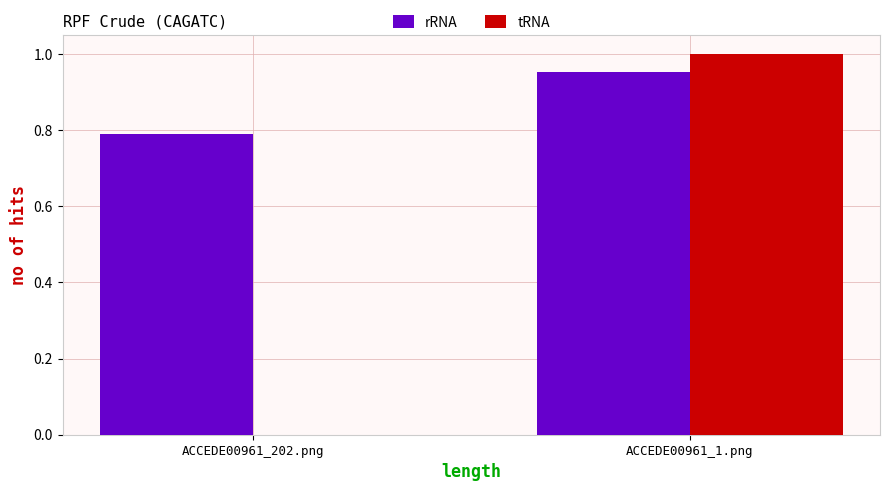

At which label does rRNA reach its peak?

ACCEDE00961_1.png